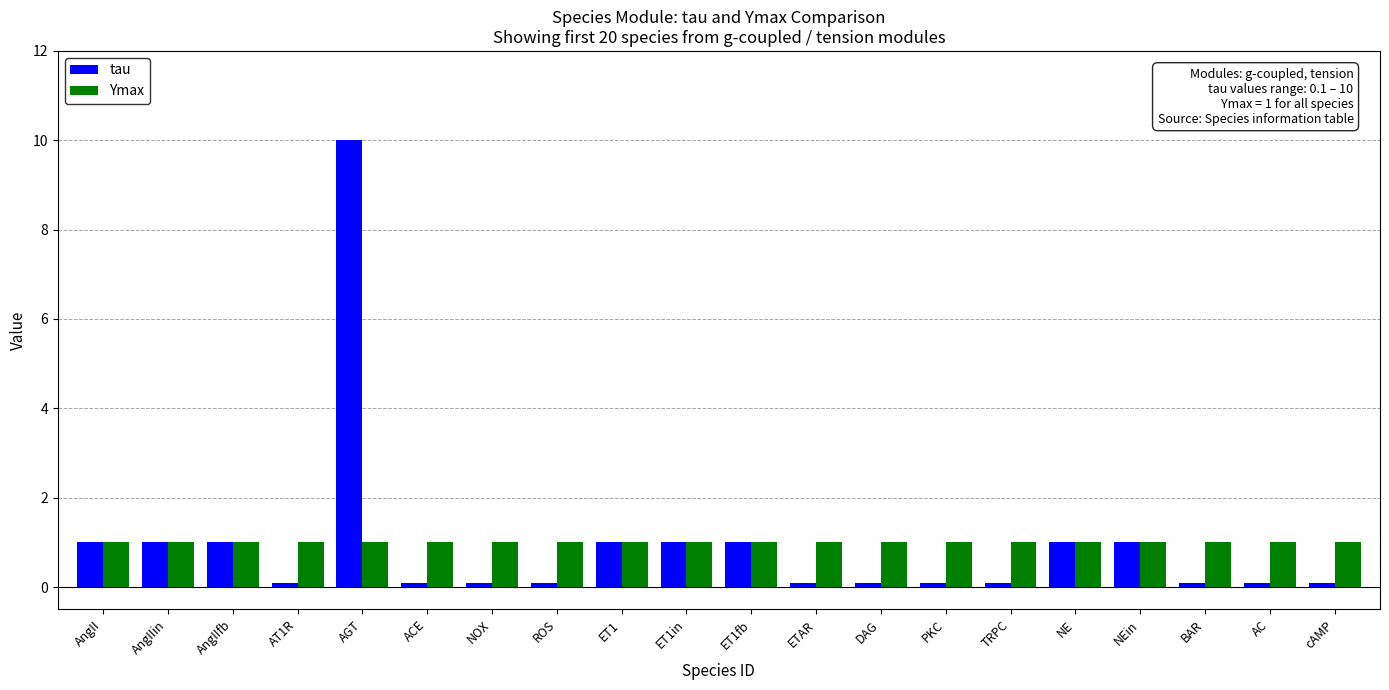

What is the lowest value of the tau series?

0.1